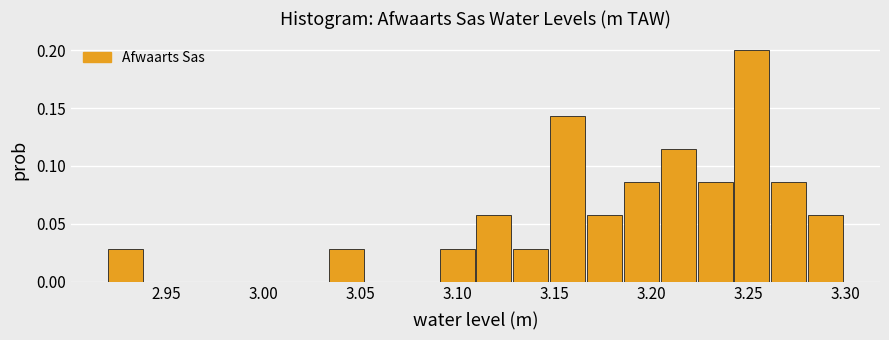

Read against the x-axis, roughly where is the centre of the tallest bar?

3.250